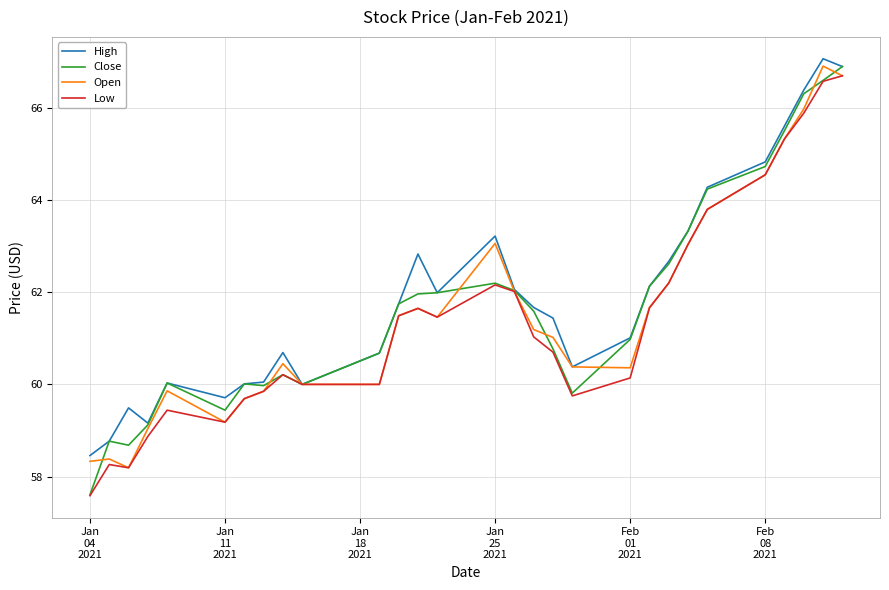

What is the highest value of the Close series?

66.9